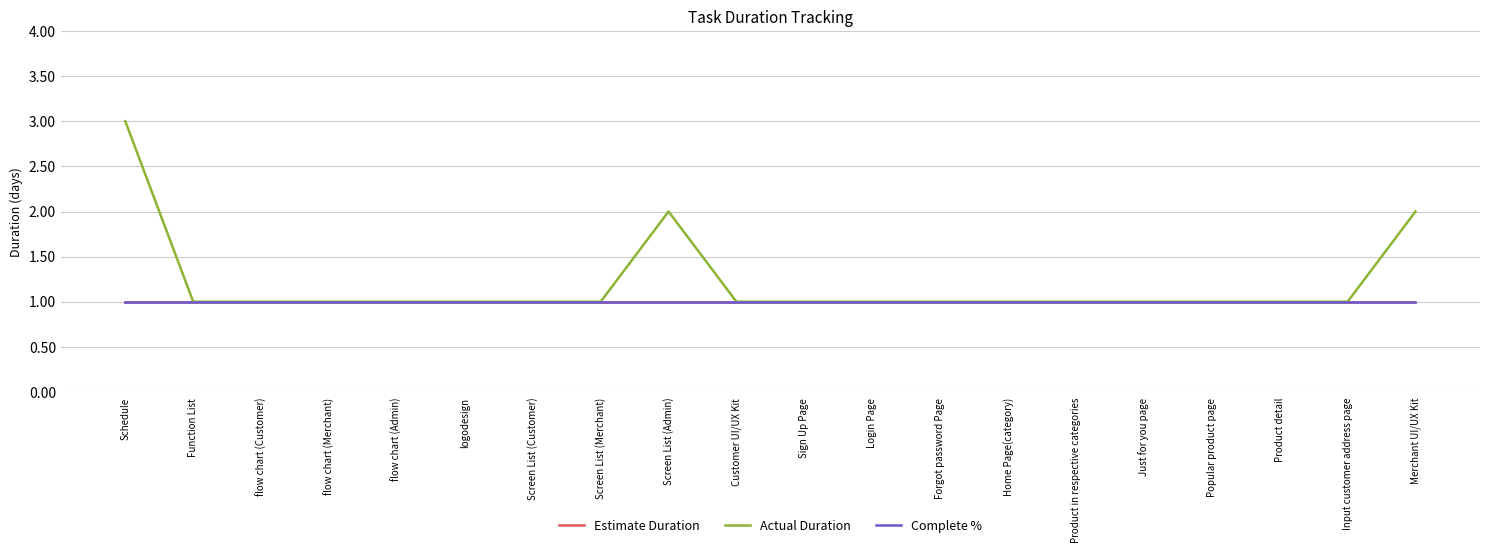

Does the chart have visible grid lines?

Yes